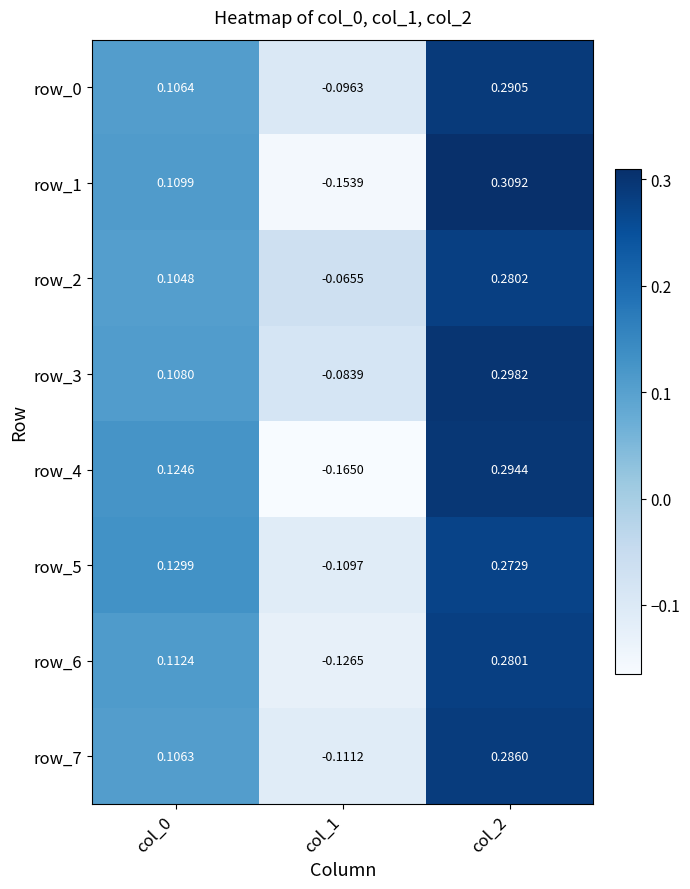

Is the value of row_0 at col_1 greater than the value of row_1 at col_0?

No